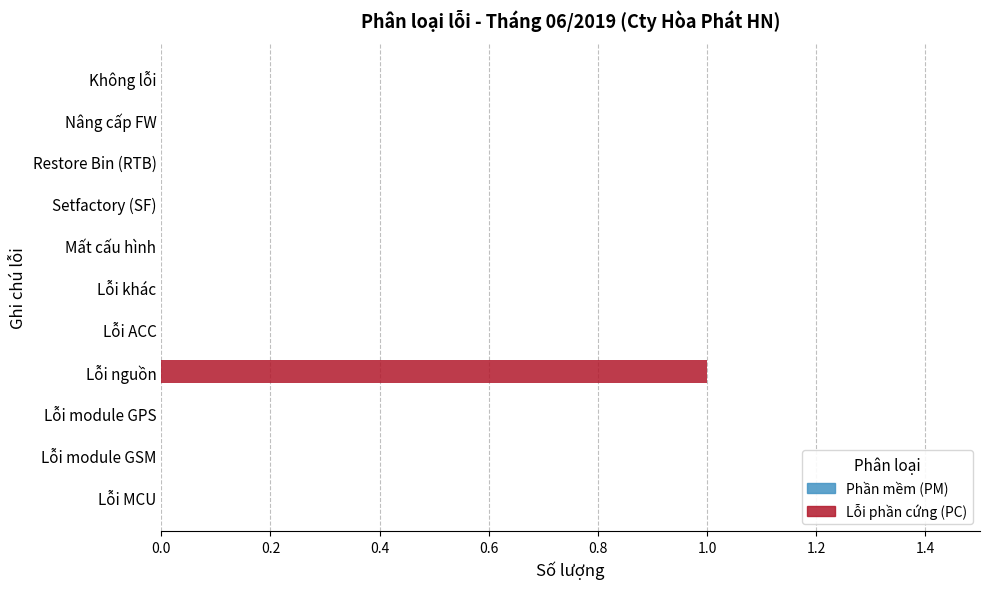

How many categories are shown in the chart?

11